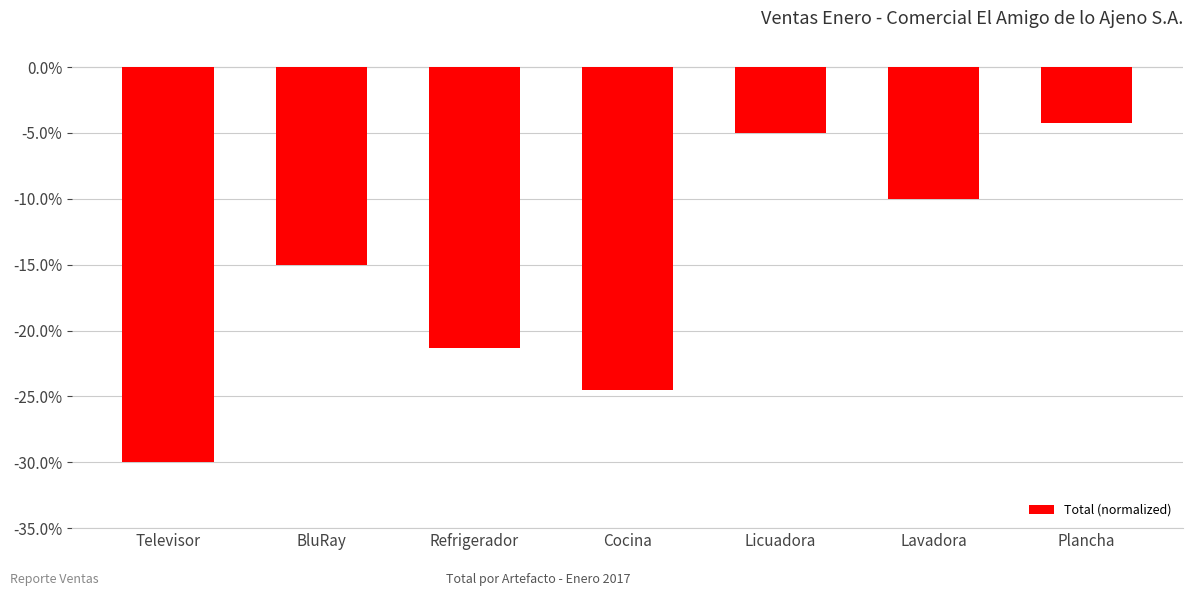

What is the difference between the values at Televisor and Licuadora?

25.0